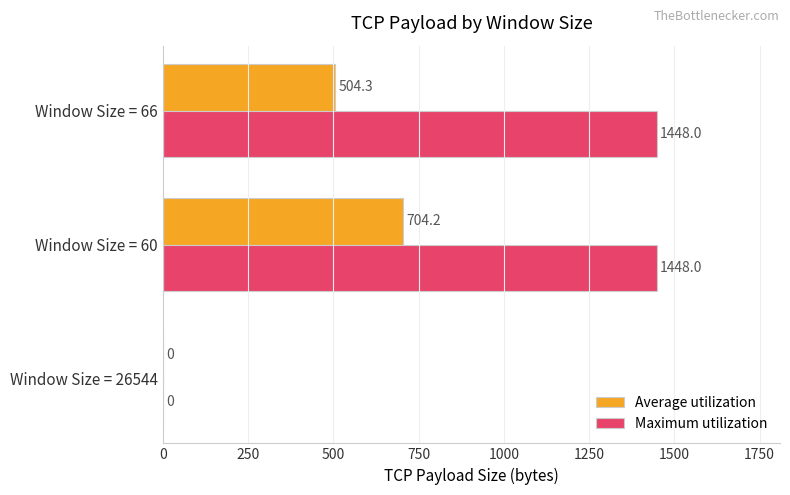

Between Window Size = 60 and Window Size = 66, which series saw the biggest shift?

Average utilization